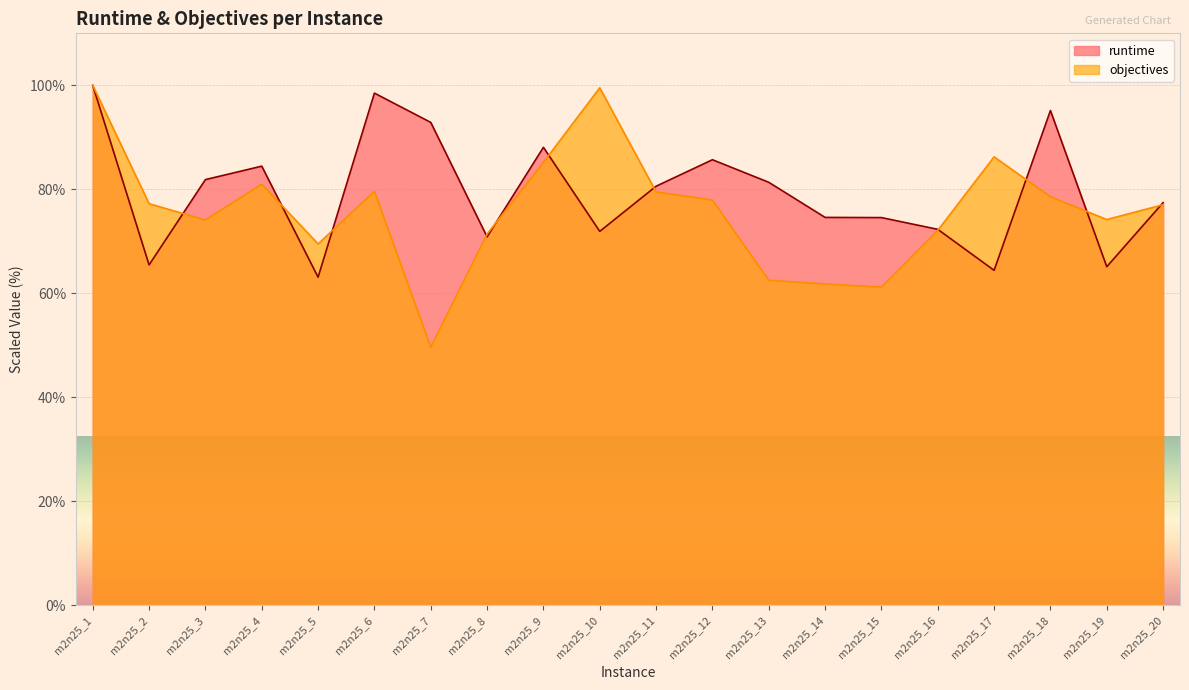

How many values in the runtime series exceed 80?

10